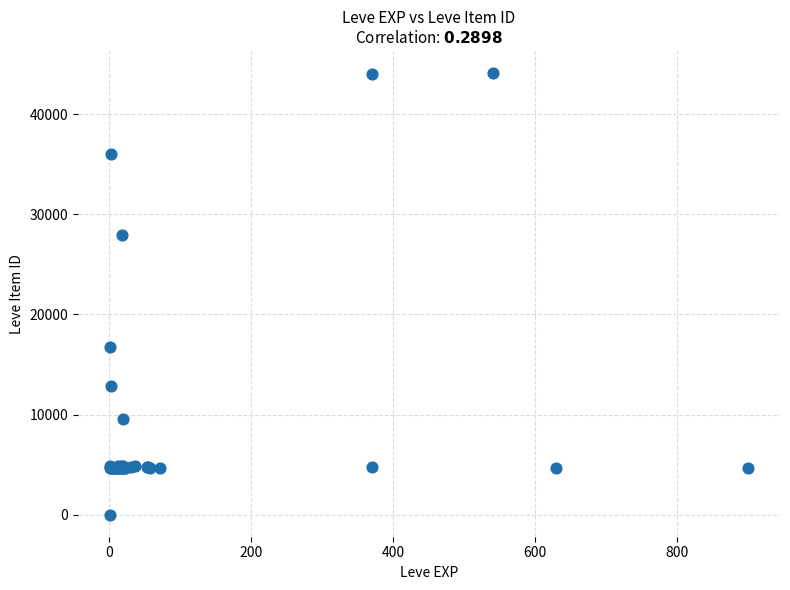

What Y value in the scatter plot is closest to 22050?

16734